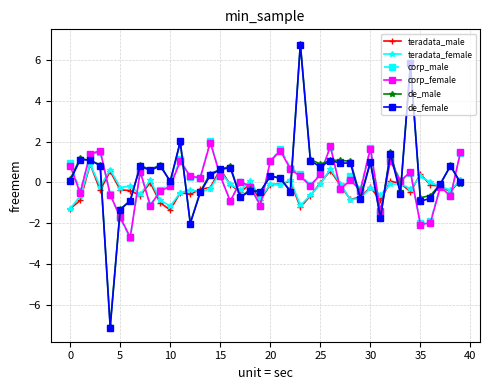

True or false: corp_male has more than 0 points higher than both neighbors.

True